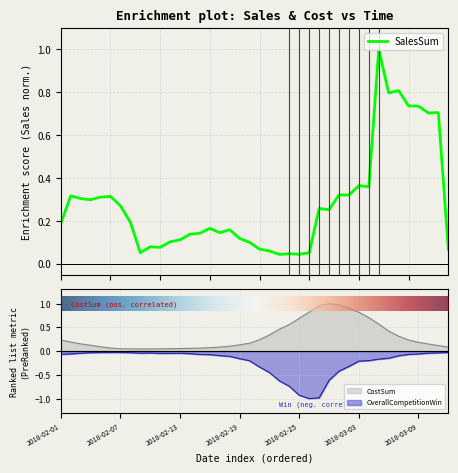

True or false: SalesSum has more than 0 interior local peaks.

True